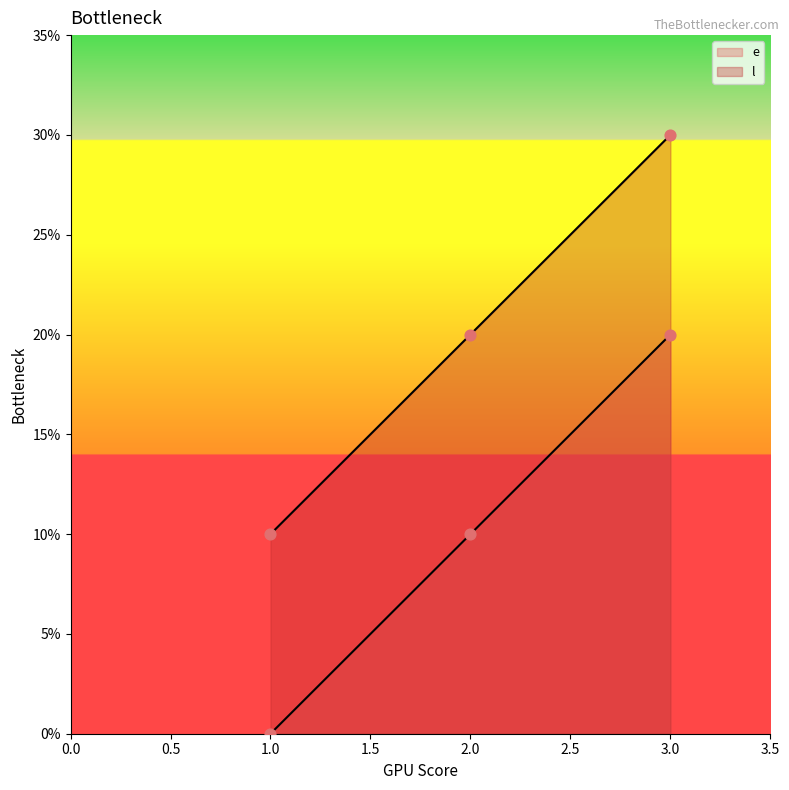

Which series reaches the maximum Y coordinate?

l